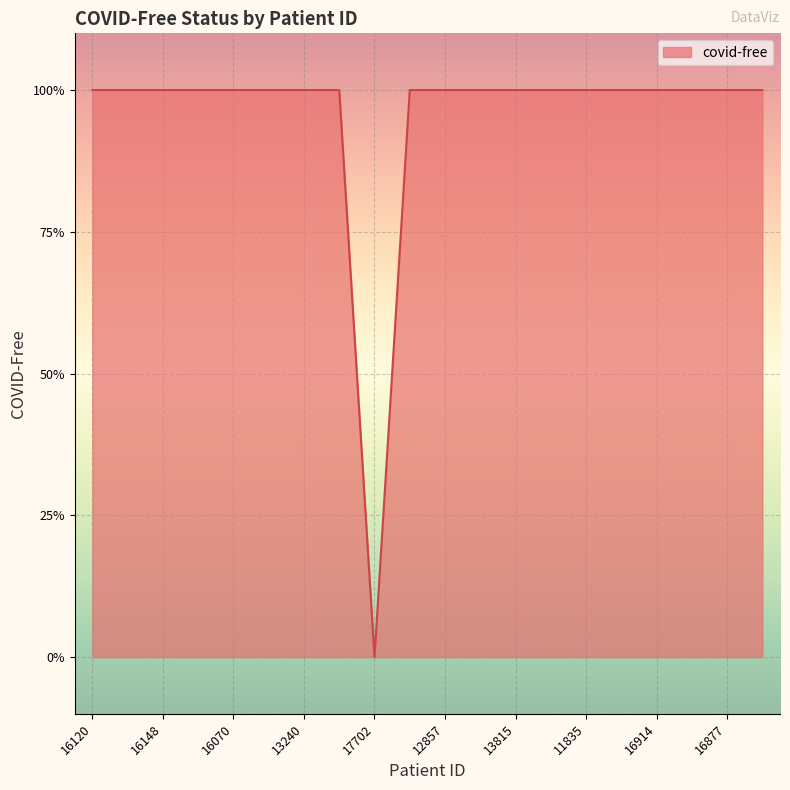

Does the chart display data point markers on the line(s)?

No